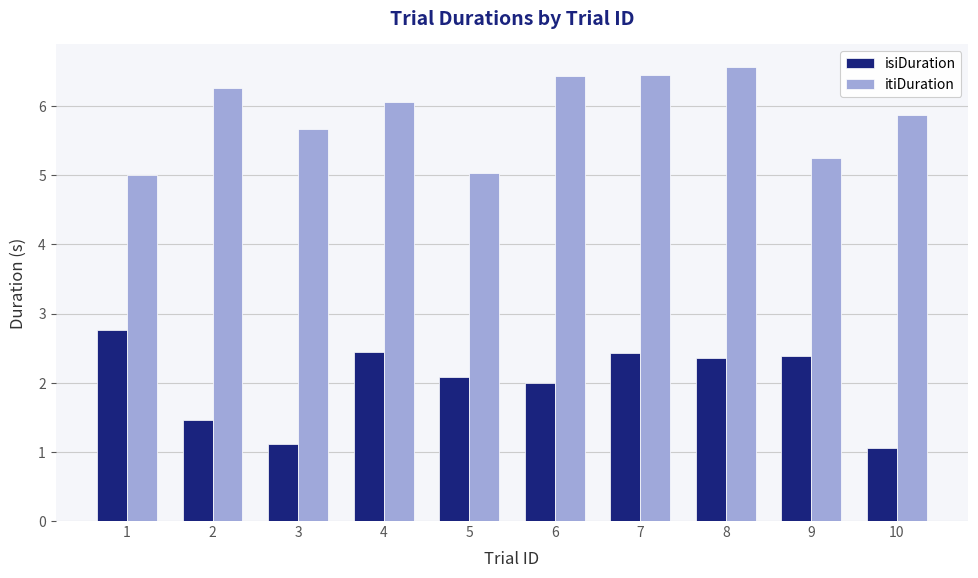

Is it true that isiDuration equals 2.4 at 7?

True